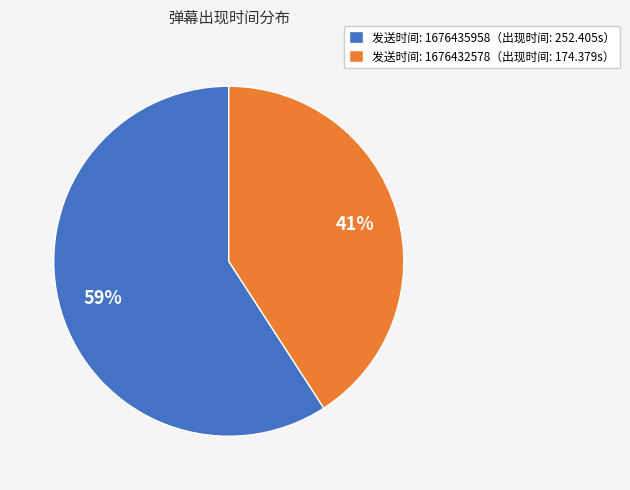

True or false: 发送时间: 1676435958（出现时间: 252.405s） accounts for 59% of the total.

True